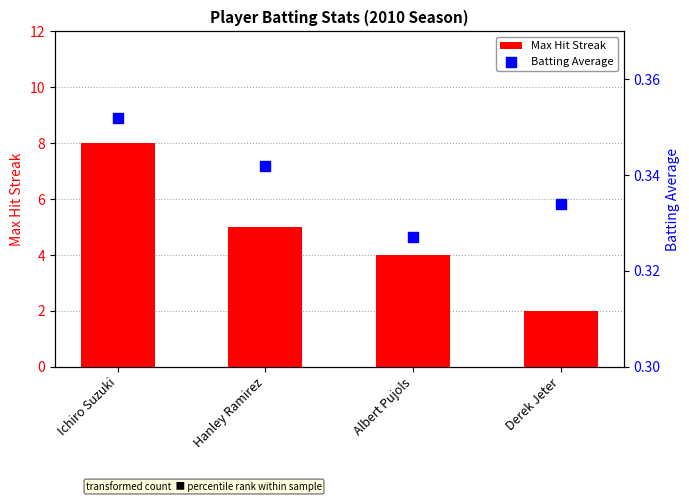

What are all the series names shown in the legend?

Max Hit Streak, Batting Average